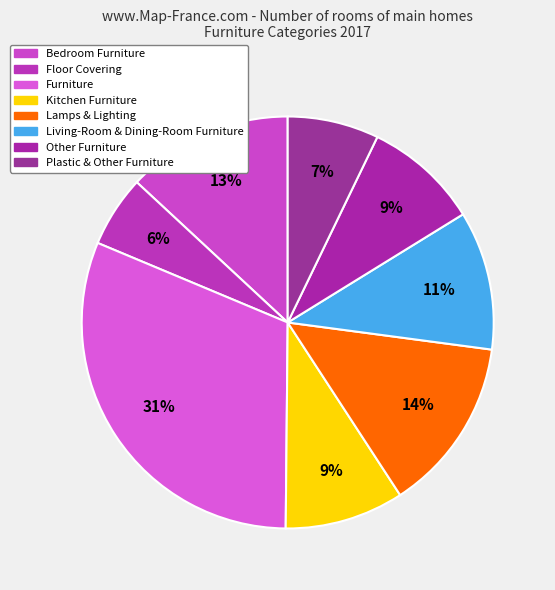

Which has a higher value, Other Furniture or Floor Covering?

Other Furniture